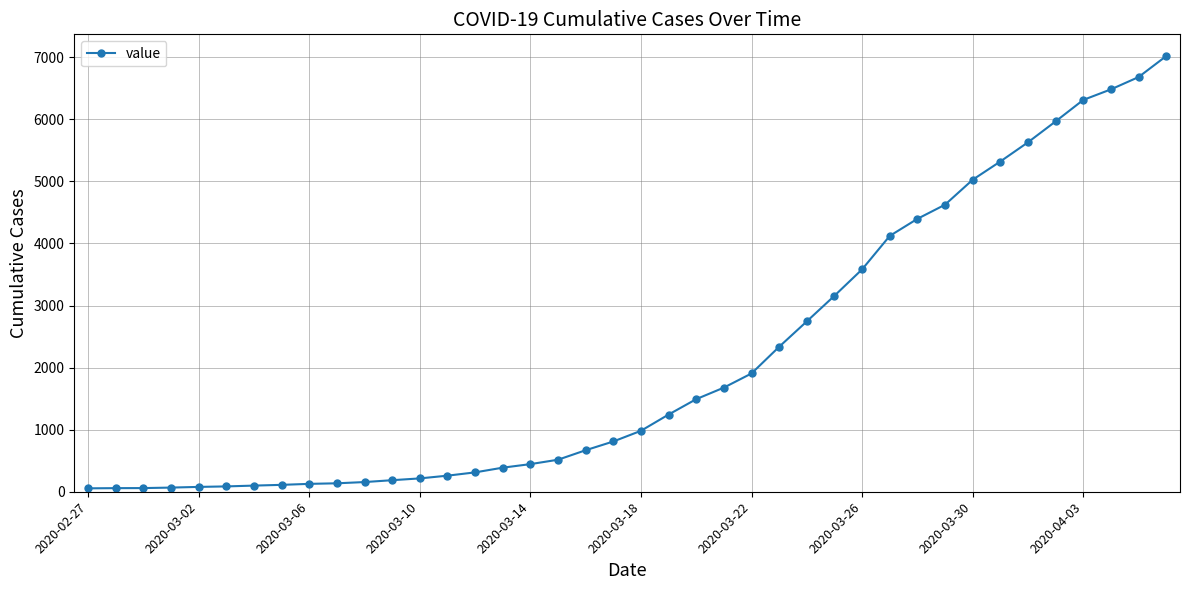

What is the minimum value shown in the chart?

55